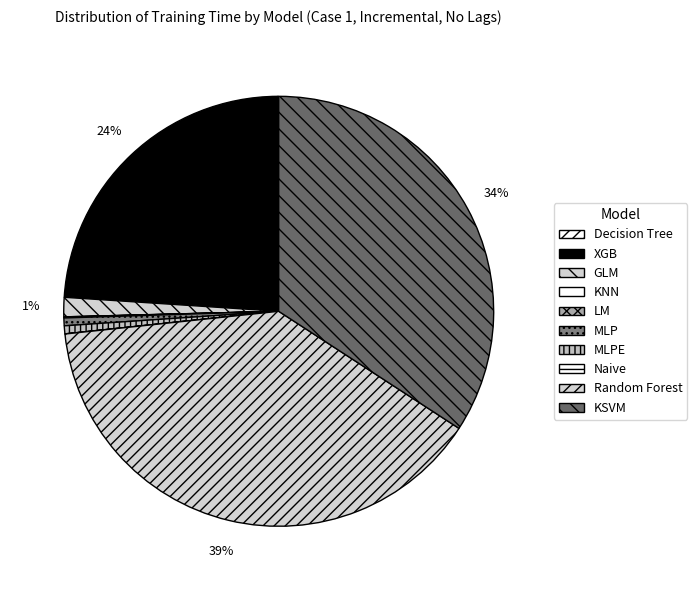

How many segments does this pie chart have?

10